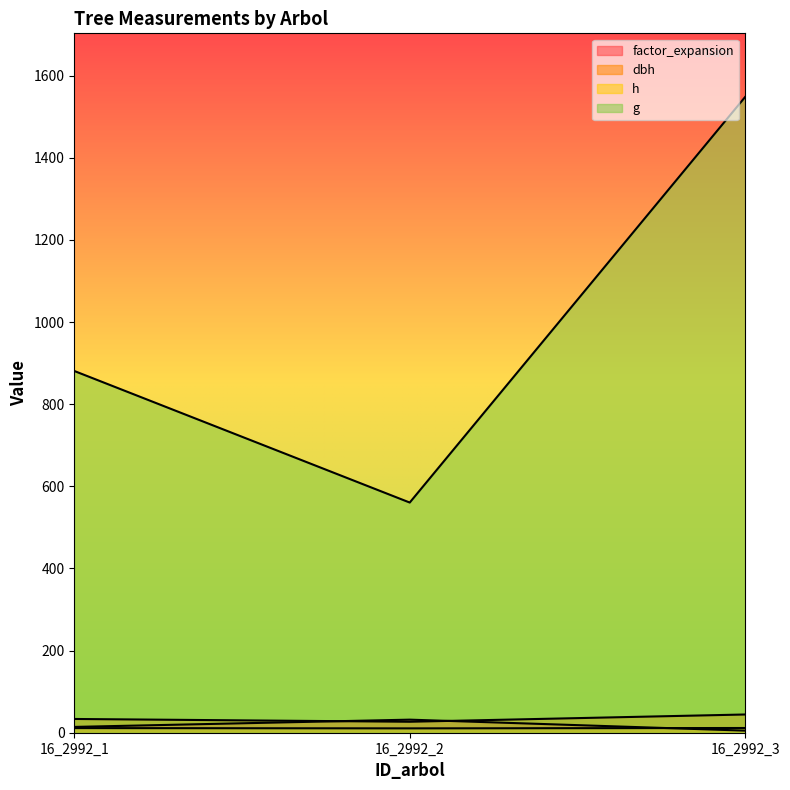

The value of g at 16_2992_3 is 2140.1. True or false?

False